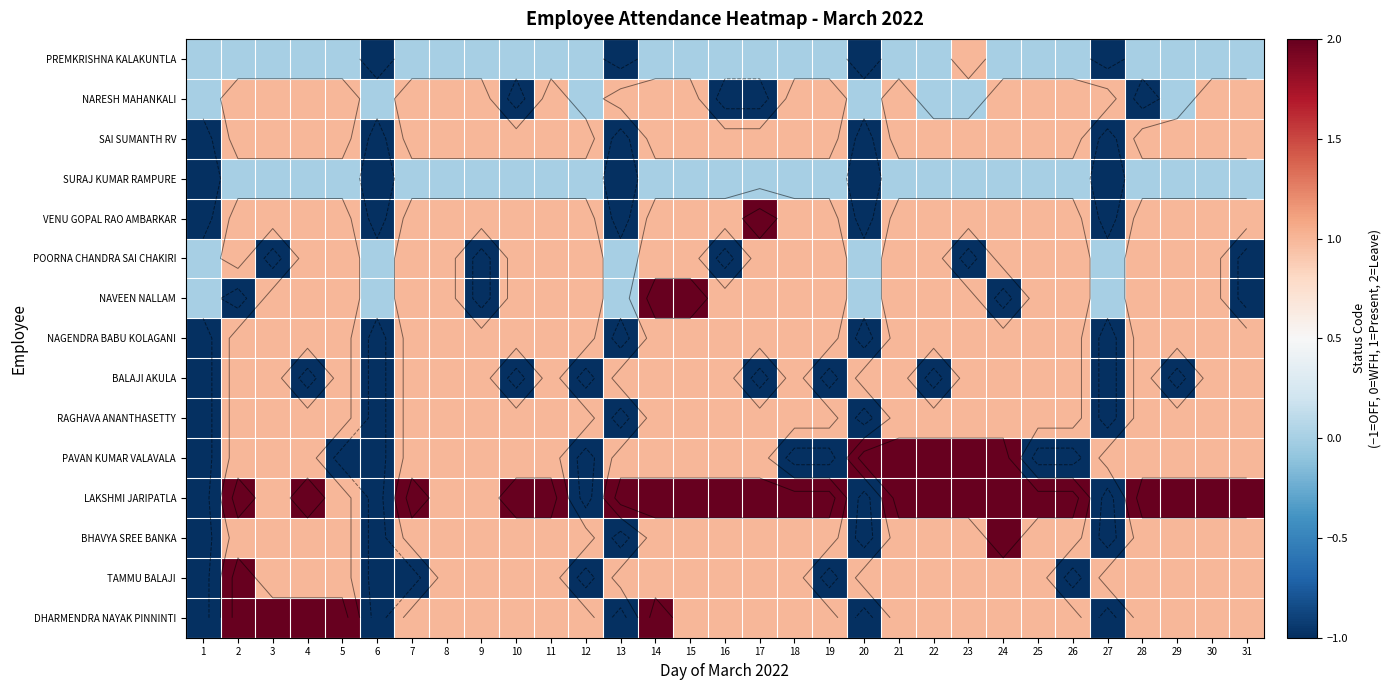

What is the difference between the highest and lowest values at 10?

3